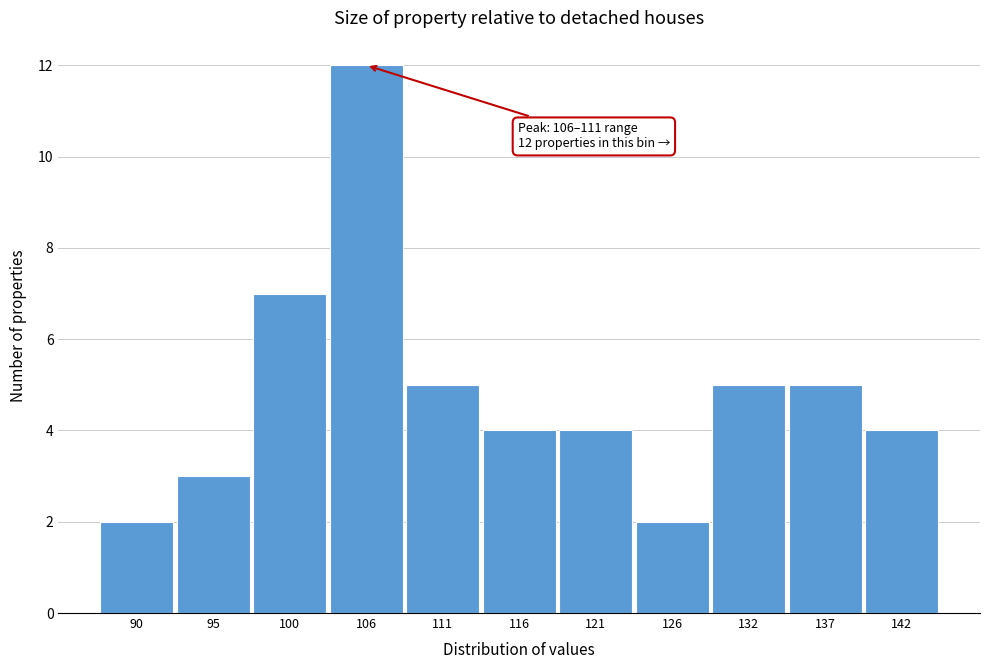

Reading left to right, what are all the values shown in this chart?

90=2	95=3	100=7	106=12	111=5	116=4	121=4	126=2	132=5	137=5	142=4